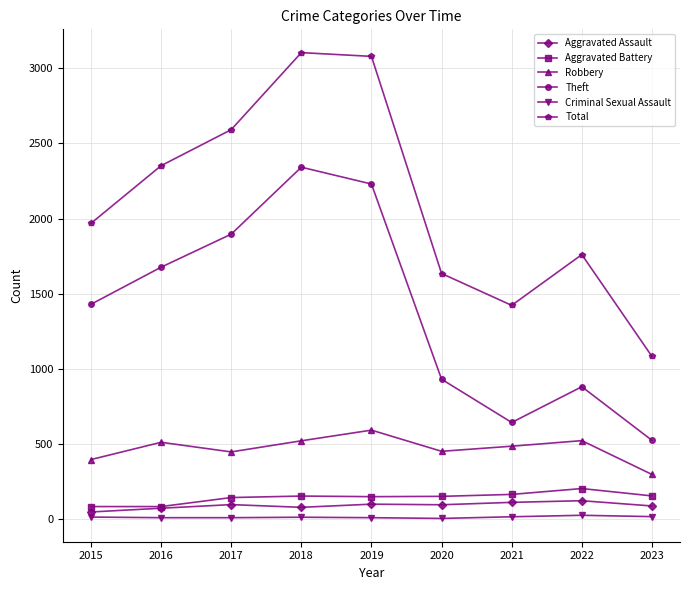

At how many categories does at least one series exceed 2458?

3